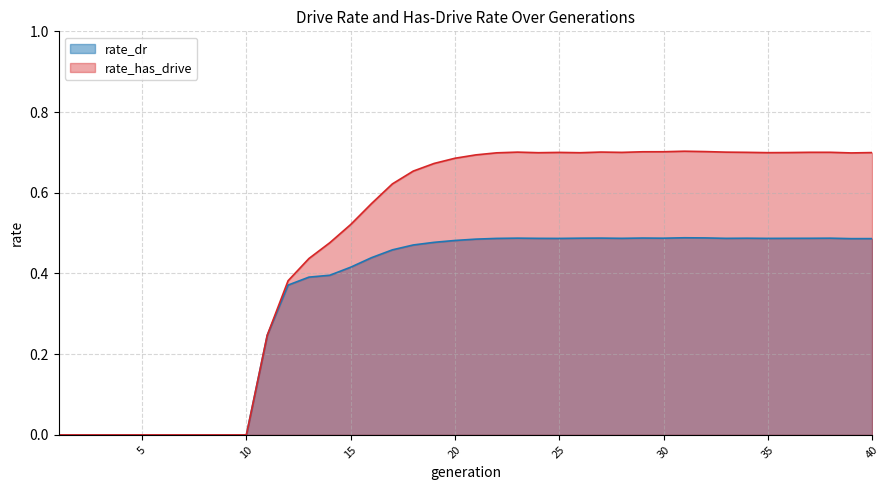

Which has a higher value, 11 or 35?

35